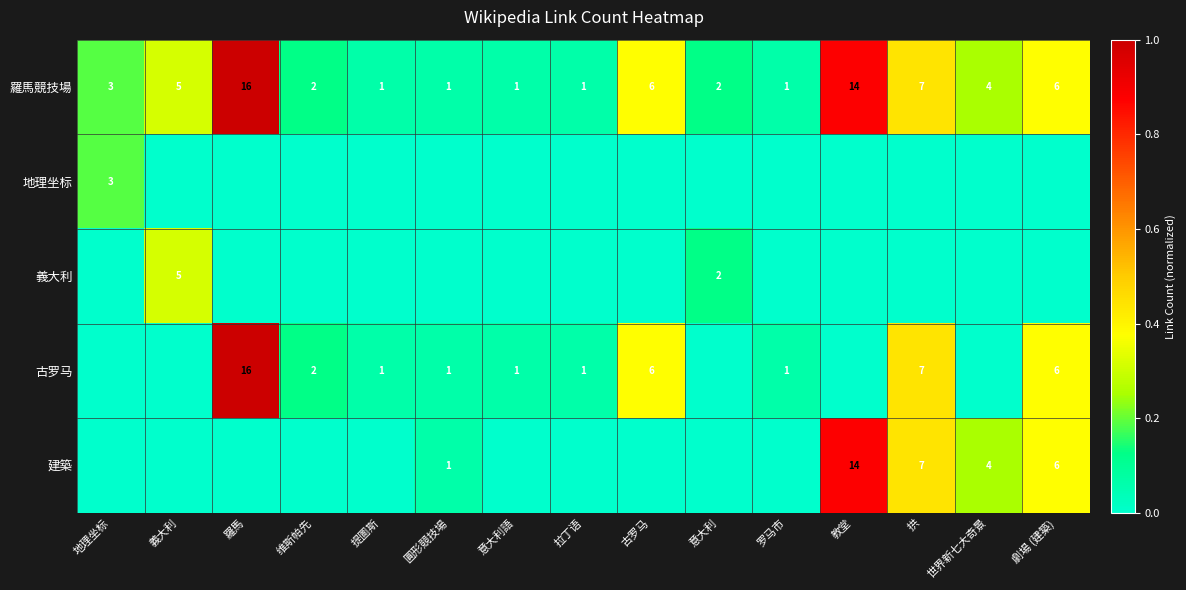

Which has a higher value, 劇場 (建築) or 古罗马?

劇場 (建築)